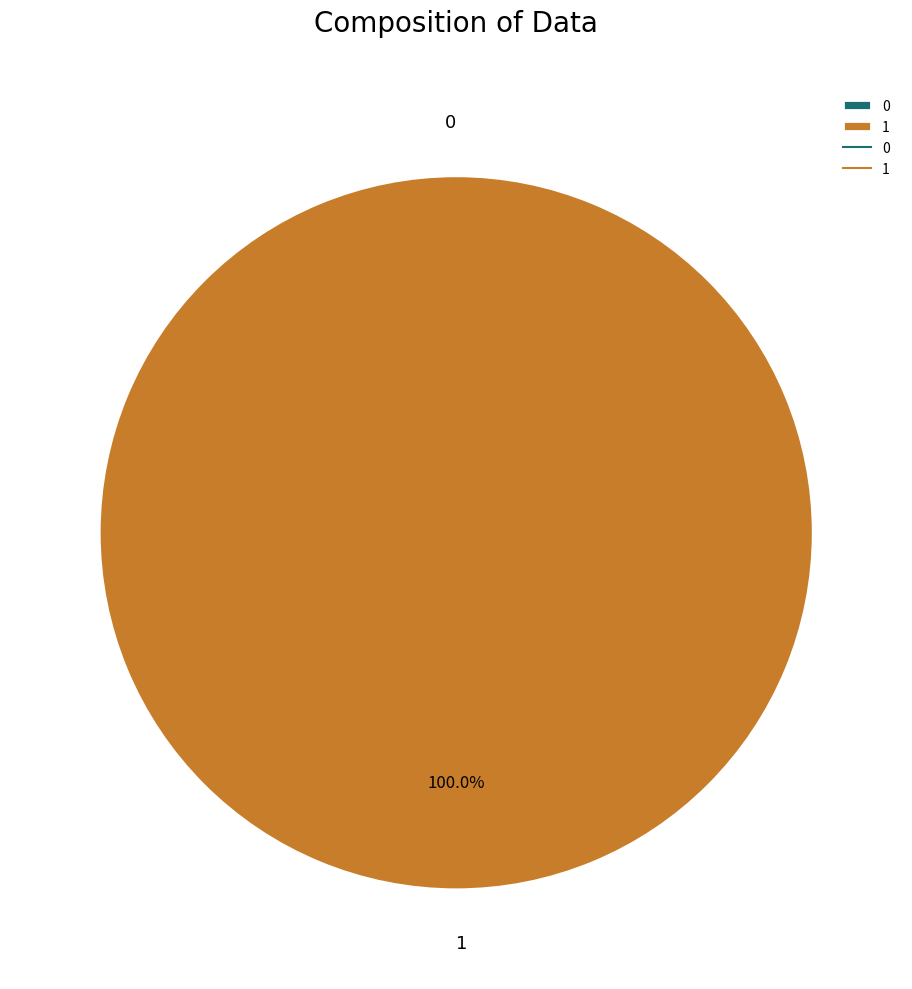

Which category accounts for the majority?

1